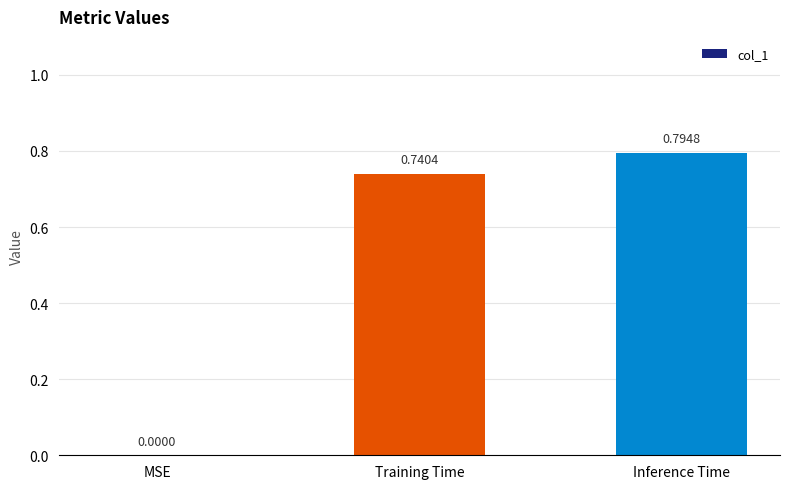

What is the sum of all values?

1.5